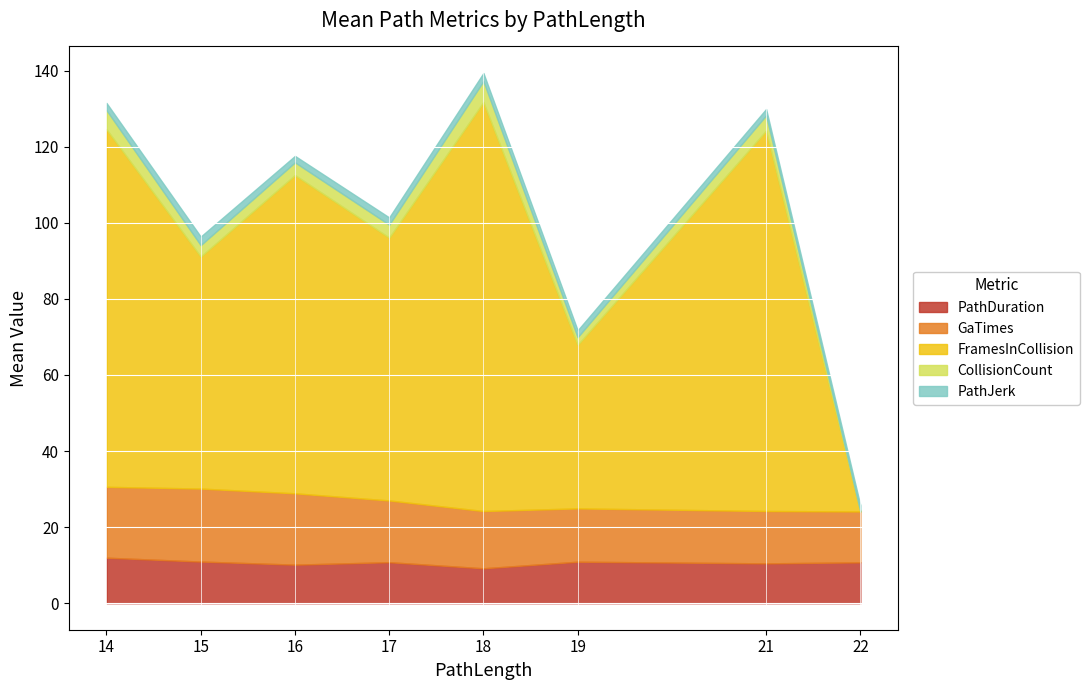

How many intersections are there between CollisionCount and PathJerk?

1